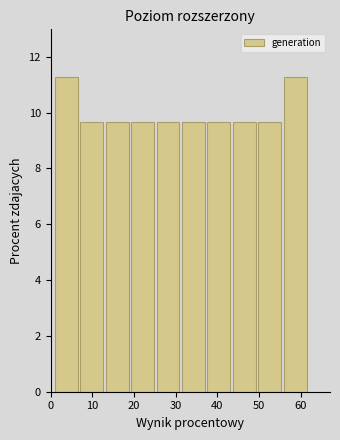

How tall is the bar that spans 1.0 to 7.1 on the x-axis? Neither the bar edges nor the heights are printed on the chart, so give them approximately, as read against the axes.

11.2